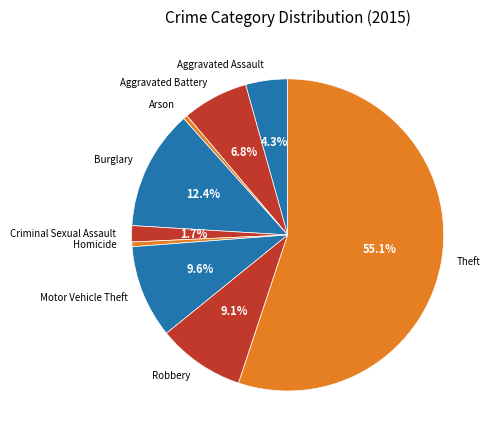

Count the number of slices in the pie.

9